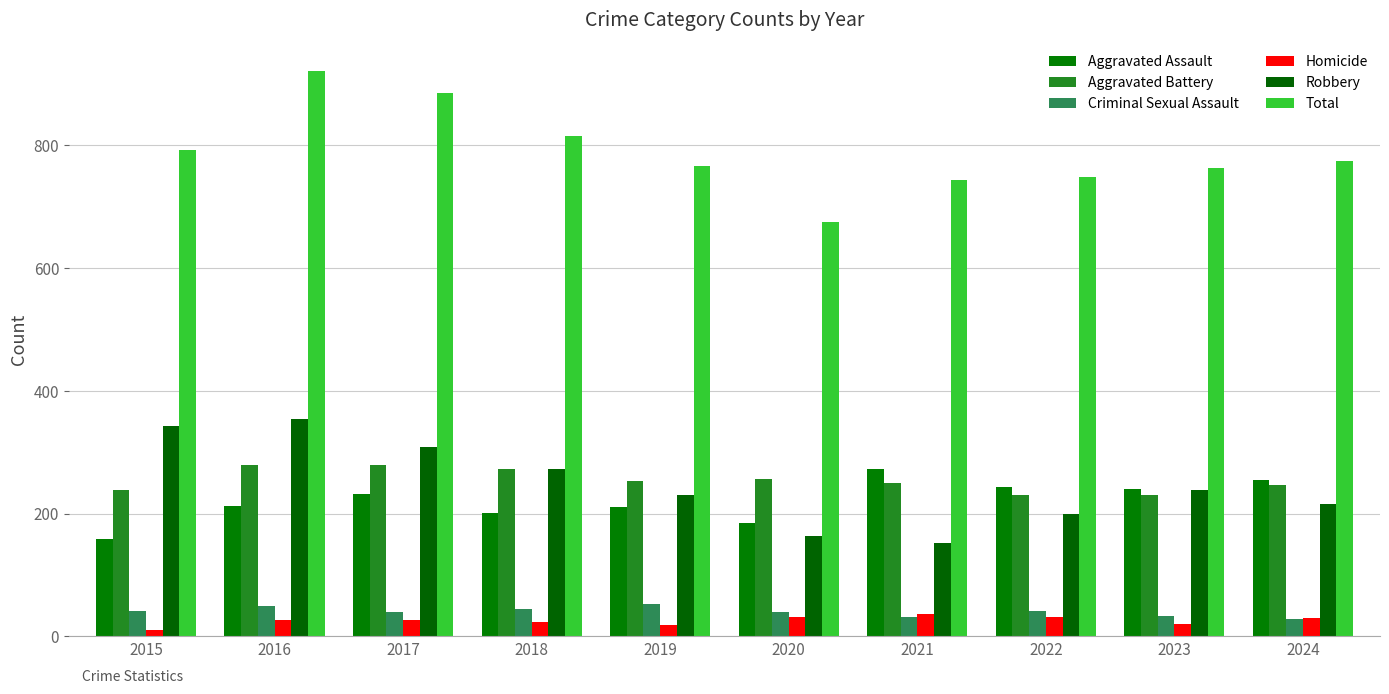

How many bars are there in each group?

6